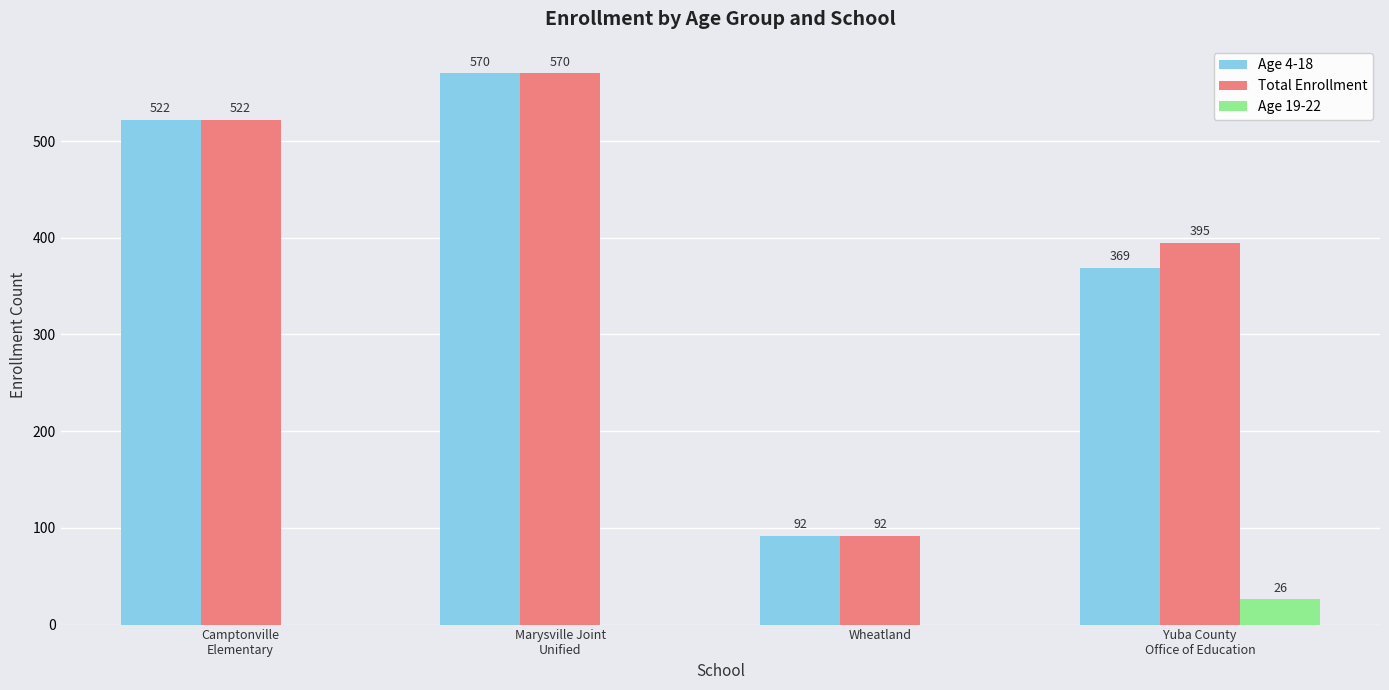

What is the sum of the Age 4-18 values at Marysville Joint
Unified and Camptonville
Elementary?

1092